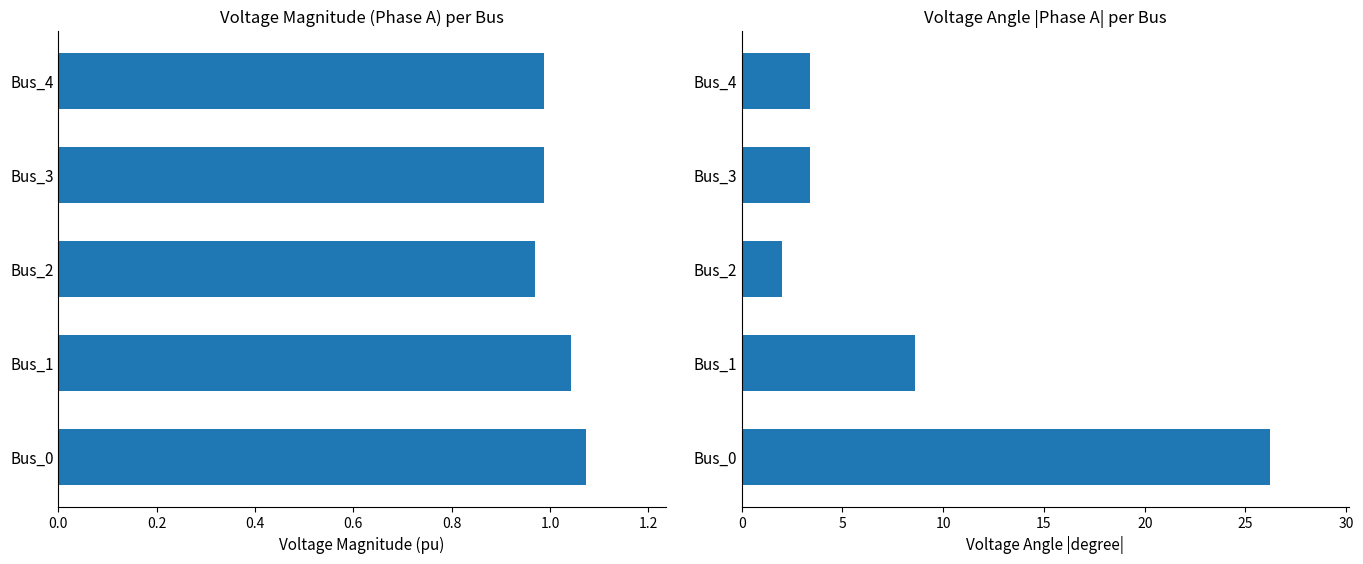

What is the minimum value shown in the chart?

1.0